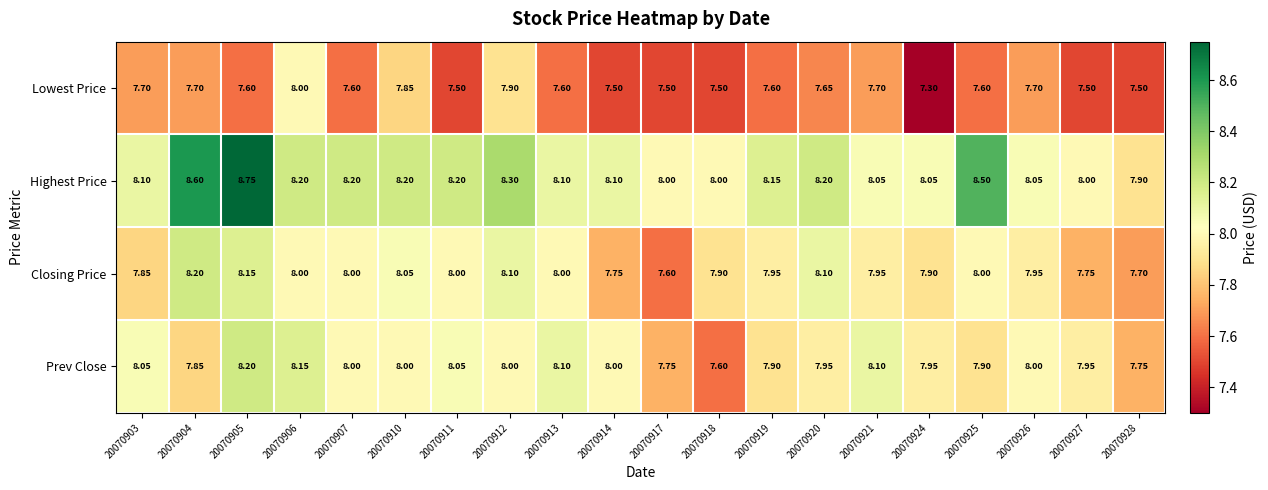

Between 20070910 and 20070917, which series saw the biggest shift?

Closing Price